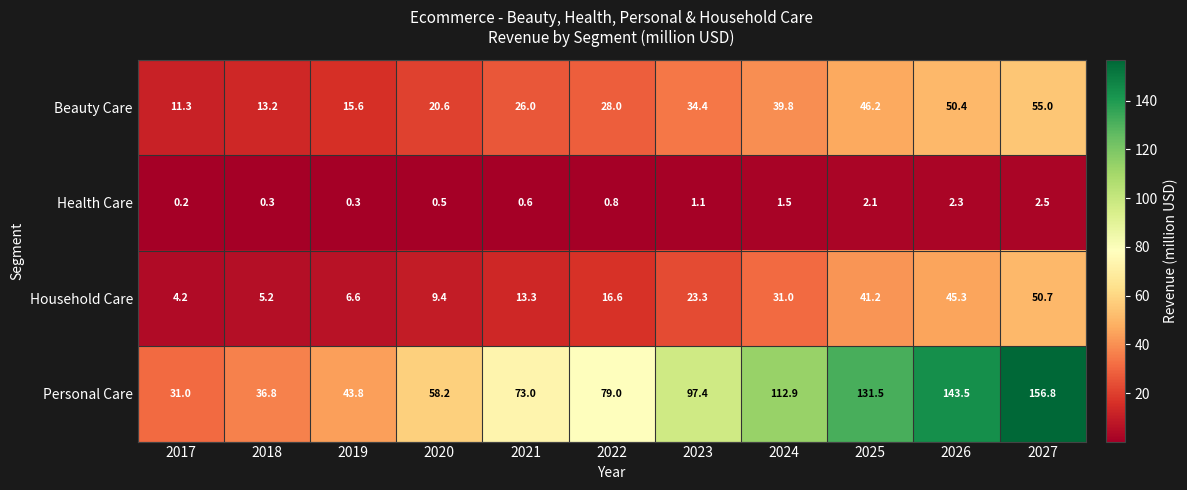

At 2020, list the series in order from largest to smallest.

Personal Care, Beauty Care, Household Care, Health Care